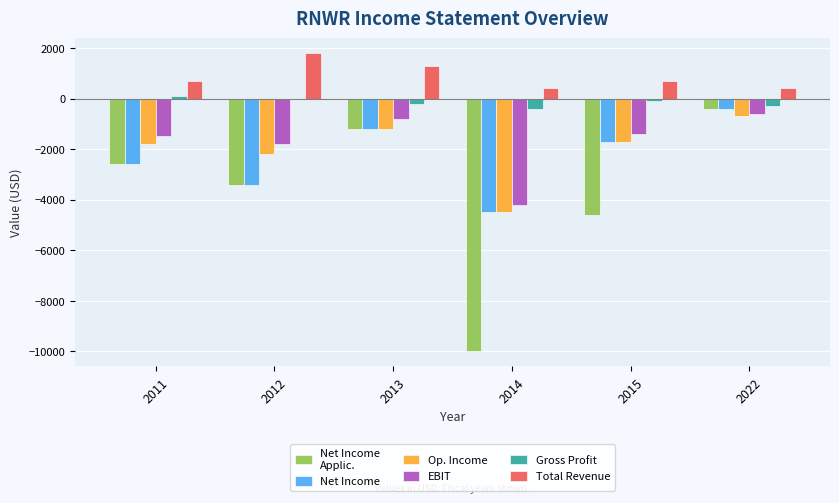

What is the total value across all series at 2022?

-2000